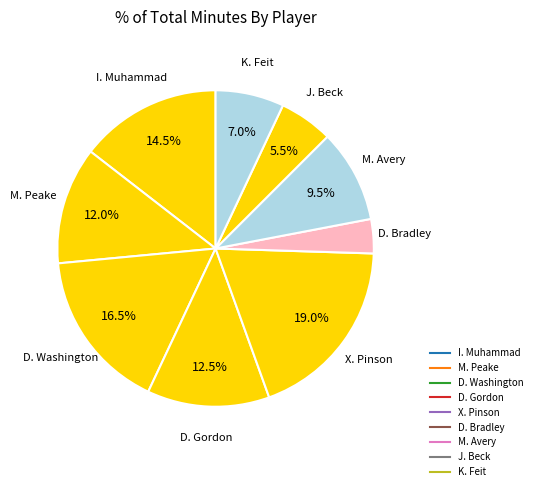

What is the ratio of the value at K. Feit to the value at M. Avery?

0.7